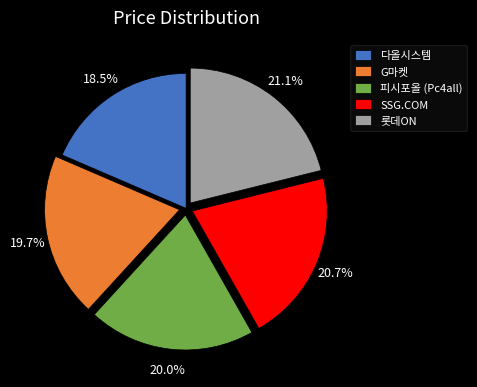

Is it true that 다올시스템 is 1% of the pie?

False